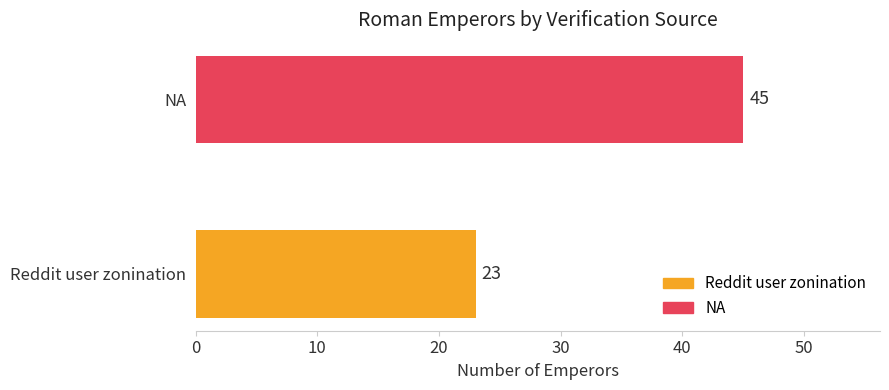

Rank the categories by value from lowest to highest.

Reddit user zonination, NA